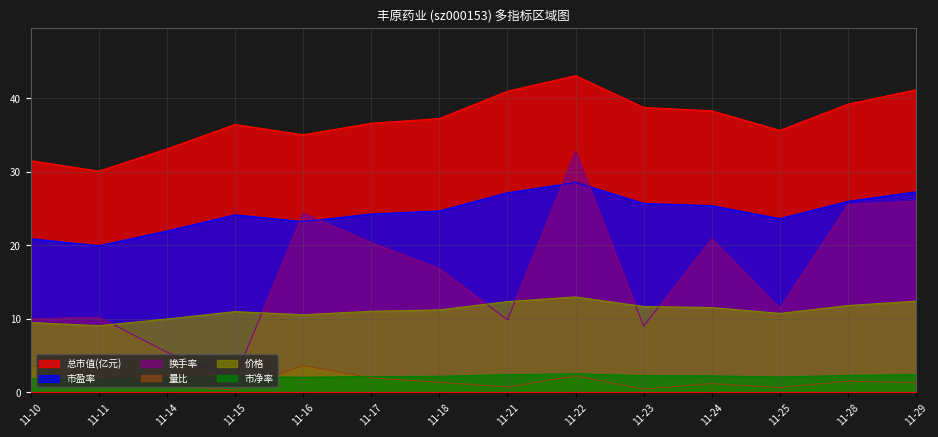

Reading left to right, list all the values displayed in this chart.

价格: 9.5	9.1	10.0	11.0	10.5	11.0	11.2	12.3	13.0	11.7	11.5	10.7	11.8	12.4
总市值(亿元): 31.5	30.1	33.1	36.4	35.0	36.6	37.2	40.9	43.0	38.7	38.3	35.6	39.2	41.1
量比: 3.6	2.3	0.9	0.3	3.6	2.0	1.4	0.7	2.2	0.4	1.2	0.6	1.5	1.3
换手率: 10.0	10.2	5.5	1.9	24.4	20.4	16.8	9.8	32.8	9.0	20.9	11.4	25.5	26.0
市盈率: 20.9	19.9	21.9	24.1	23.2	24.2	24.6	27.1	28.5	25.7	25.4	23.6	25.9	27.2
市净率: 1.8	1.8	1.9	2.1	2.0	2.1	2.2	2.4	2.5	2.3	2.2	2.1	2.3	2.4